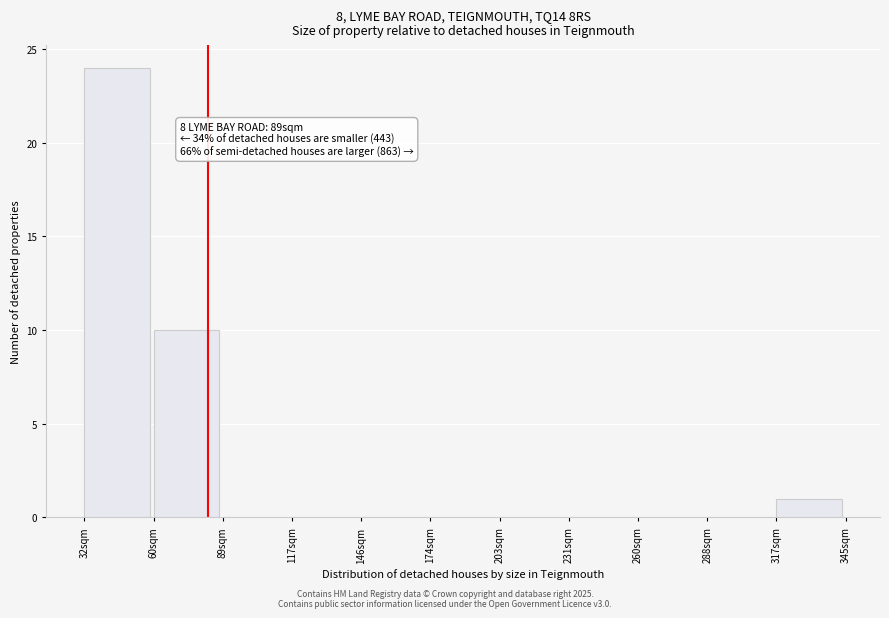

Reading left to right, transcribe all the data shown in this chart.

32sqm=24	60sqm=10	89sqm=0	117sqm=0	146sqm=0	174sqm=0	203sqm=0	231sqm=0	260sqm=0	288sqm=0	317sqm=1